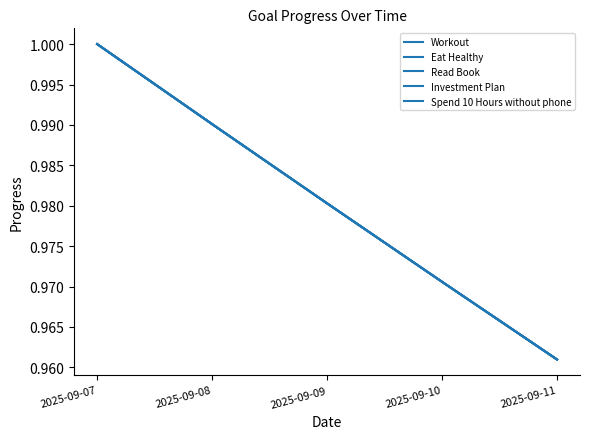

Reading left to right, extract all data points from this chart.

Workout: 1.0	1.0	1.0	1.0	1.0
Eat Healthy: 1.0	1.0	1.0	1.0	1.0
Read Book: 1.0	1.0	1.0	1.0	1.0
Investment Plan: 1.0	1.0	1.0	1.0	1.0
Spend 10 Hours without phone: 1.0	1.0	1.0	1.0	1.0